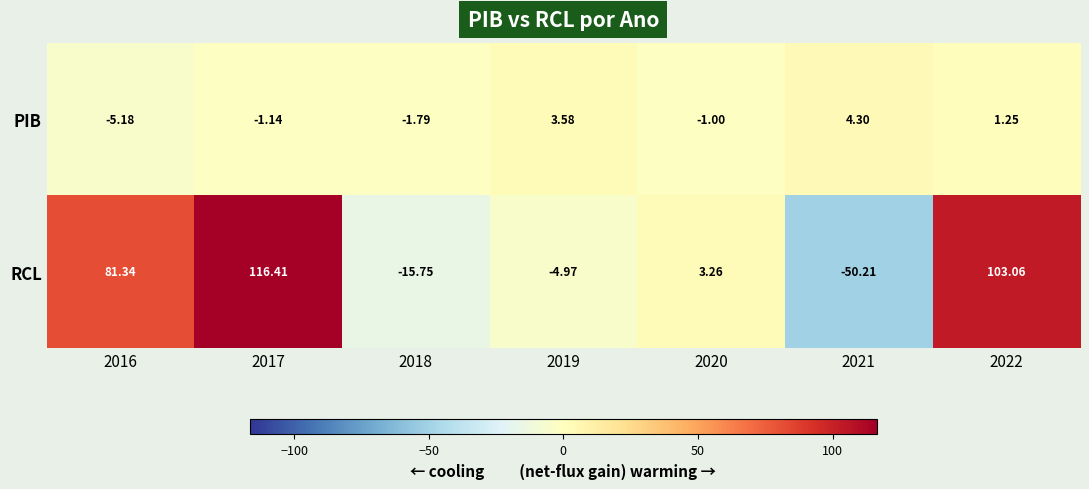

Between 2020 and 2022, which series saw the biggest shift?

RCL